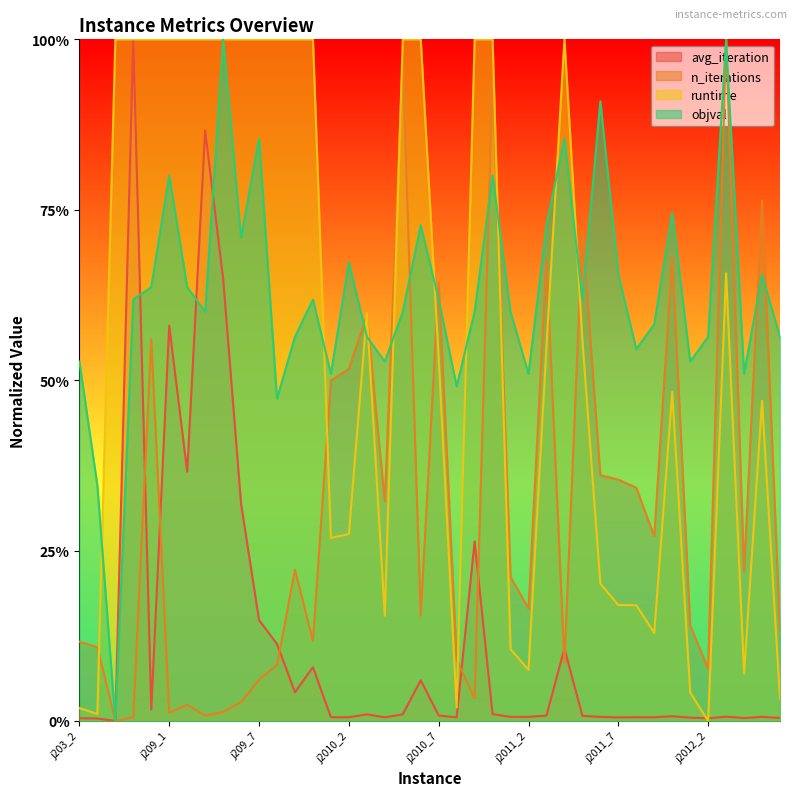

In avg_iteration, how many points are lower than both neighbors (excluding endpoints)?

11